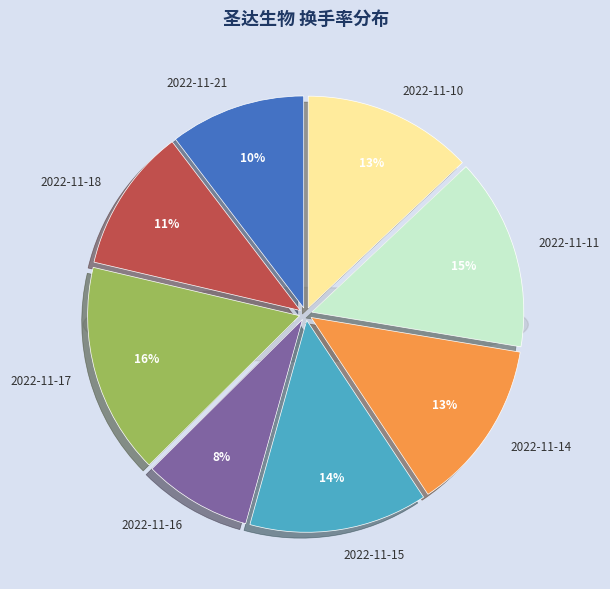

Rank the categories by value from lowest to highest.

2022-11-16, 2022-11-21, 2022-11-18, 2022-11-10, 2022-11-14, 2022-11-15, 2022-11-11, 2022-11-17